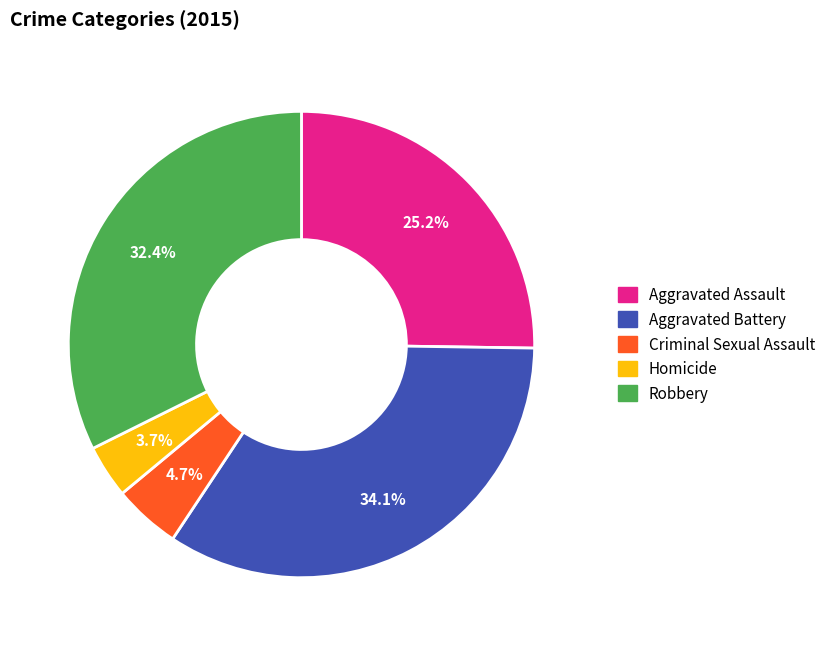

The Aggravated Assault slice represents 34% of the pie. True or false?

False